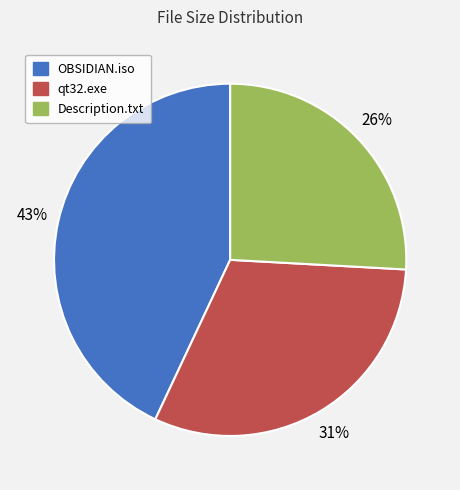

To the nearest percent, what percentage of the pie is Description.txt?

26%